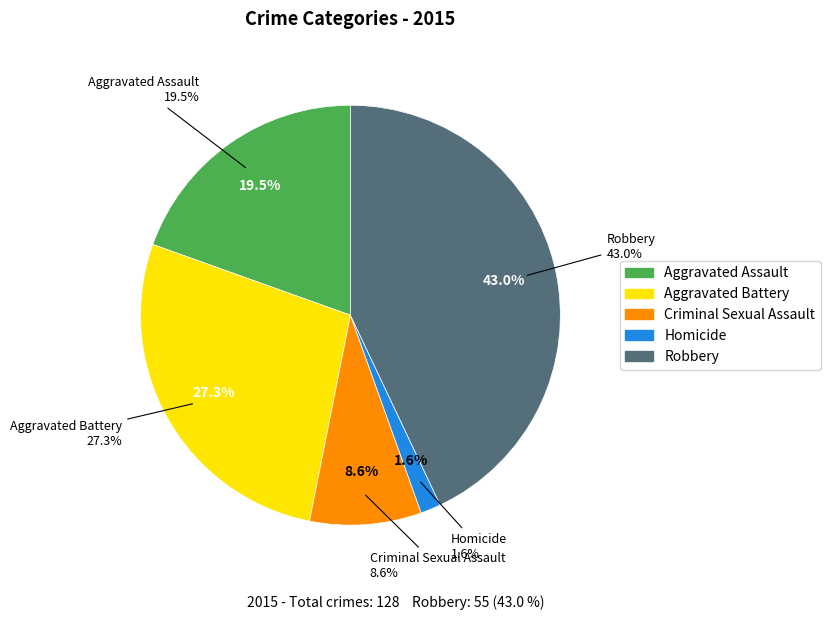

To the nearest percent, what is the average slice percentage?

20%